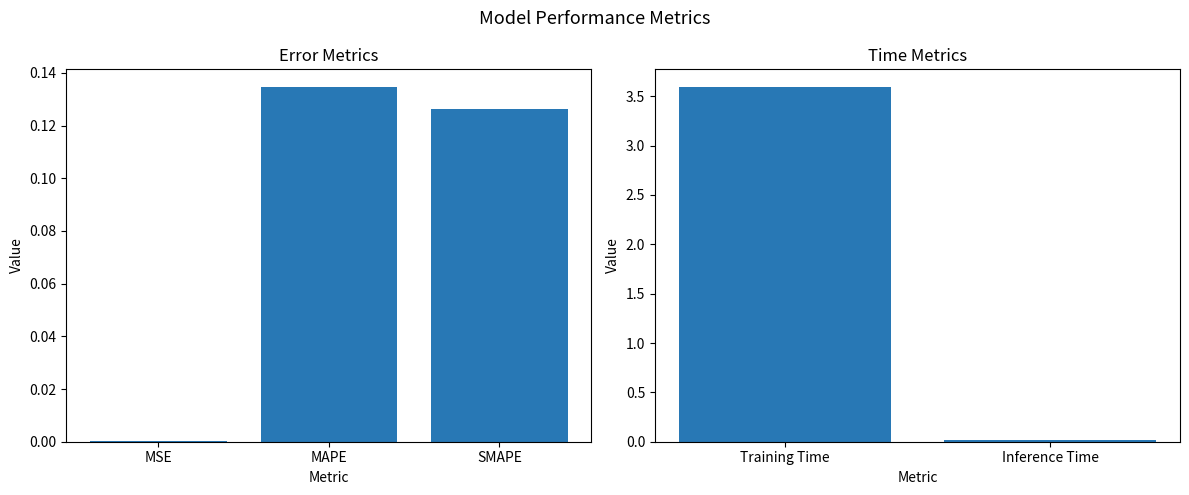

List the labels in order of value, smallest first.

MSE, Inference Time, SMAPE, MAPE, Training Time